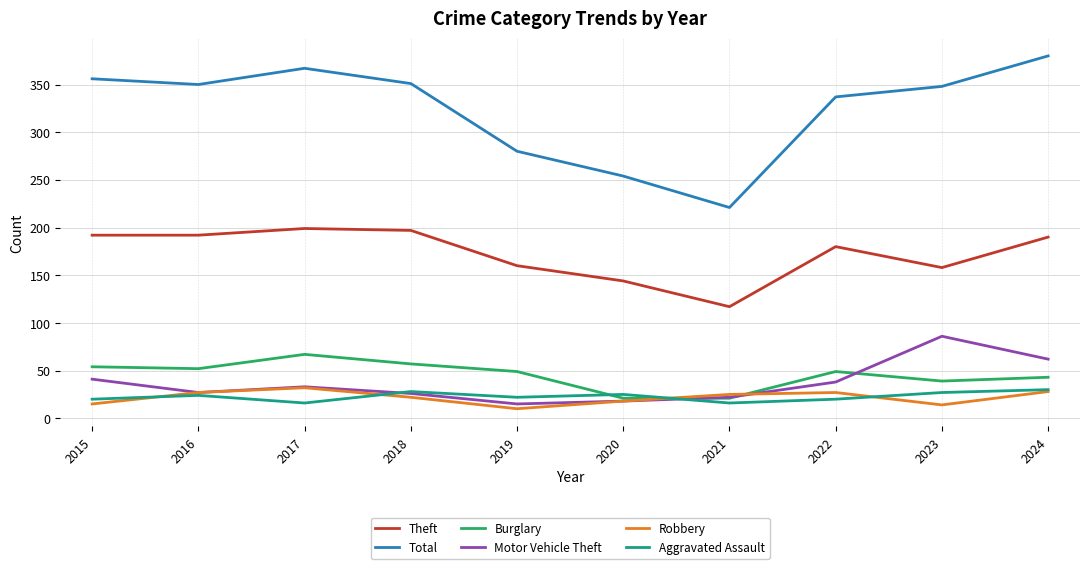

What are all the series names shown in the legend?

Theft, Total, Burglary, Motor Vehicle Theft, Robbery, Aggravated Assault